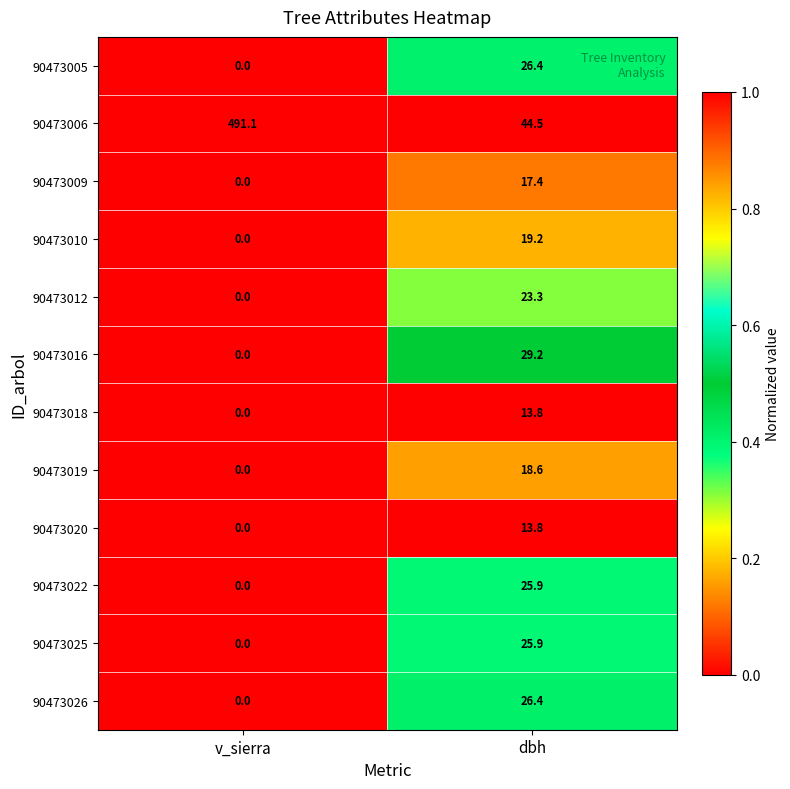

What is the difference between the highest and lowest values at dbh?

30.7